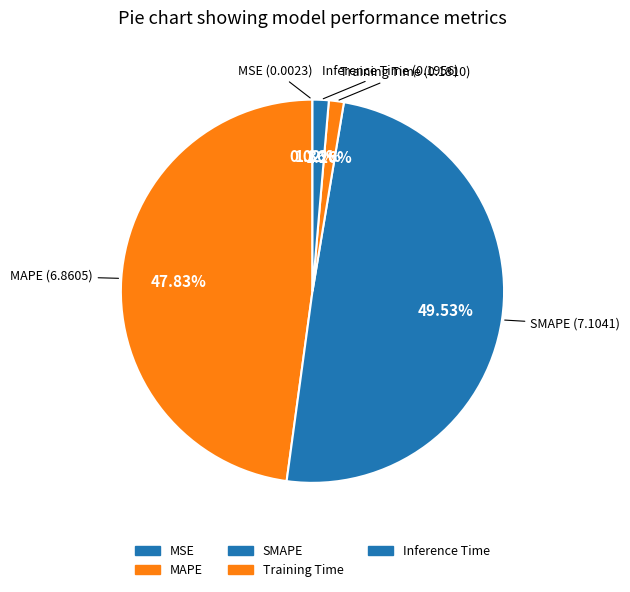

Does MAPE represent more than half of the total?

No